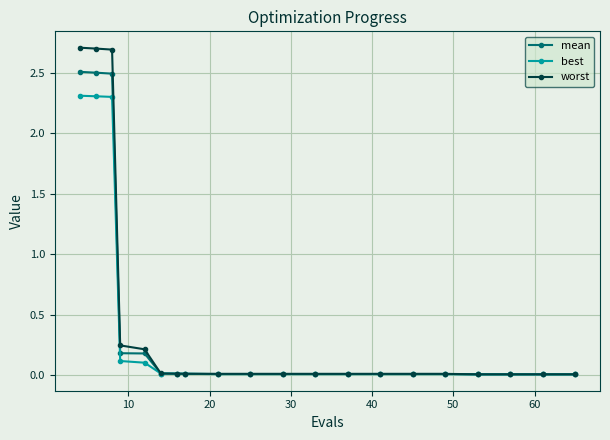

Which series has the largest range (max minus min)?

worst